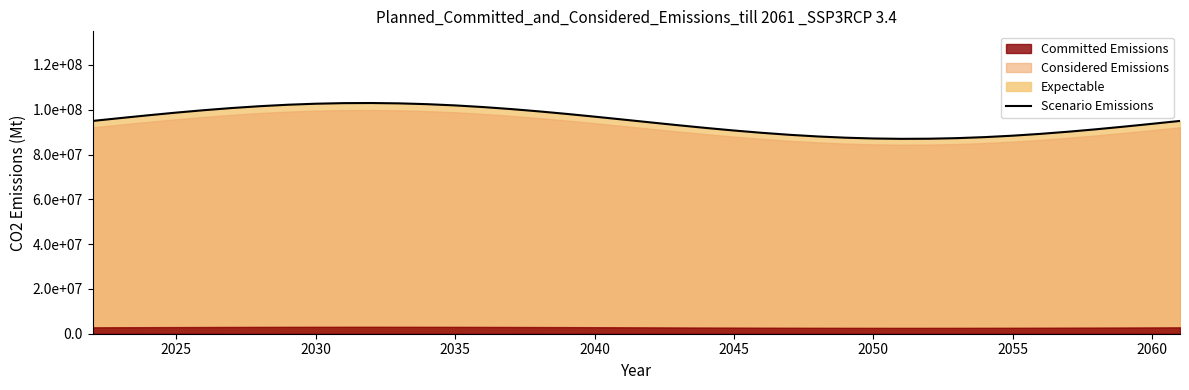

What is the difference between the second highest and minimum values?

15935183.0